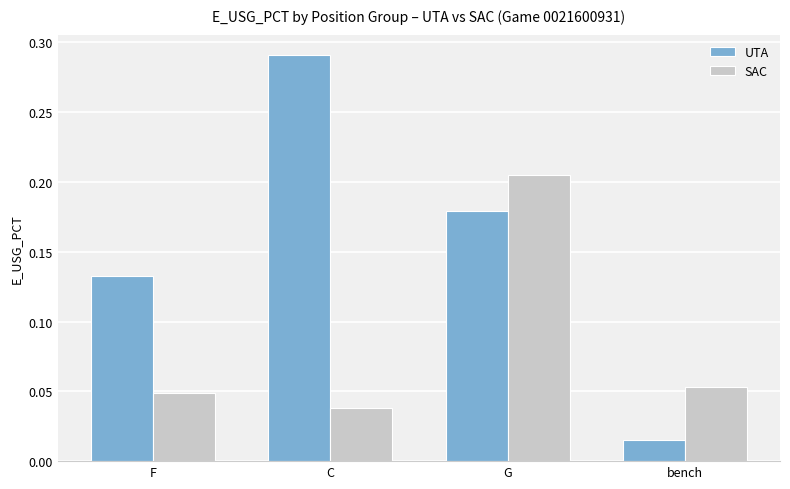

At which category is the sum across all series the highest?

G